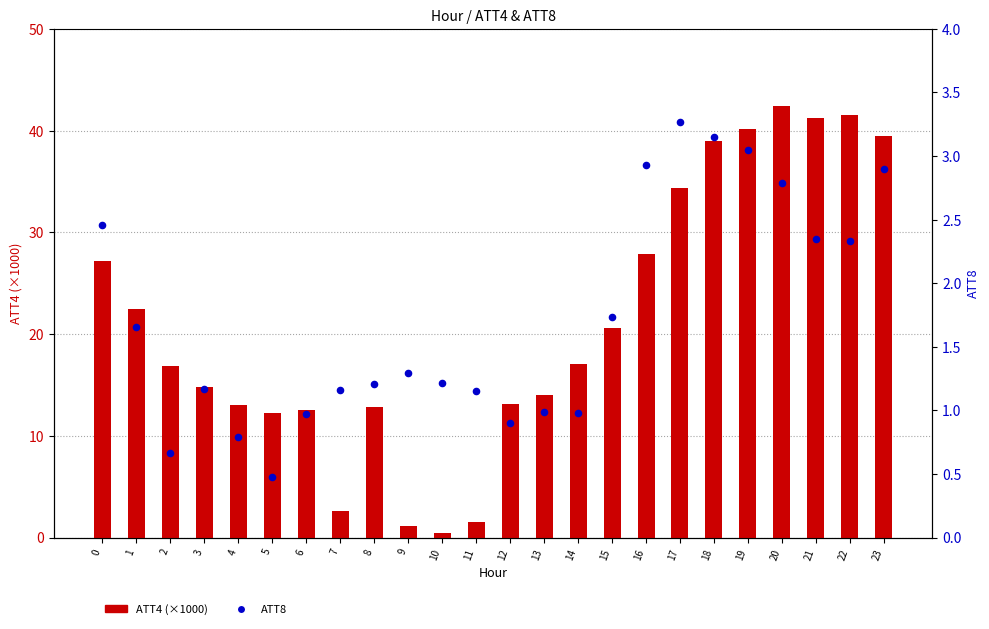

Which series contains the lowest Y value?

ATT4 (×1000)